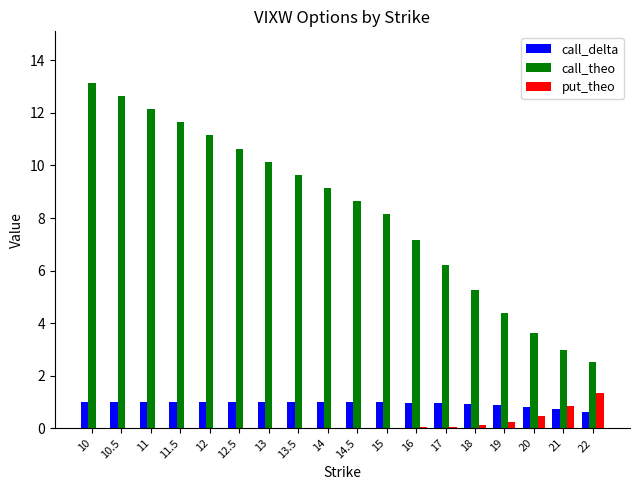

What is the total value across all series at 16?

8.2